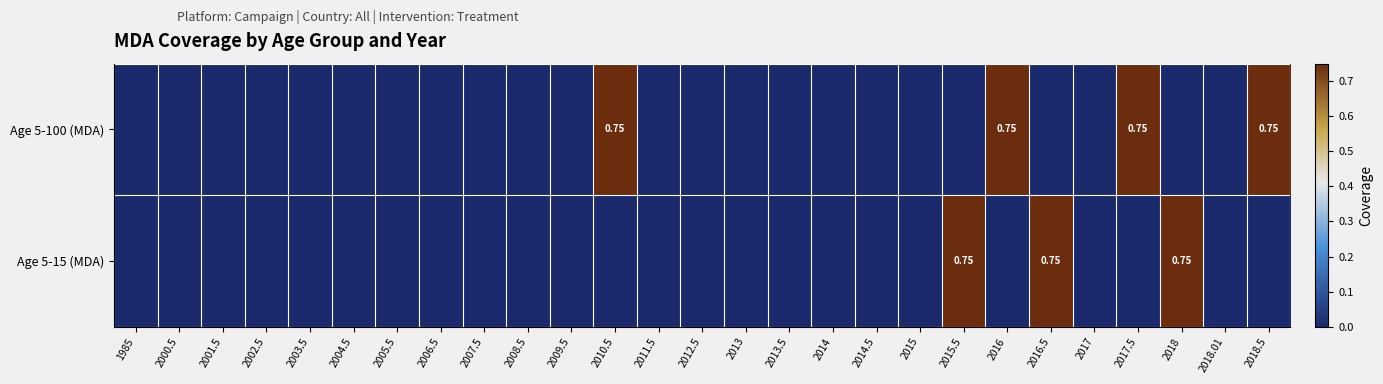

Rank the series by their average value, from lowest to highest.

Age 5-15 (MDA), Age 5-100 (MDA)